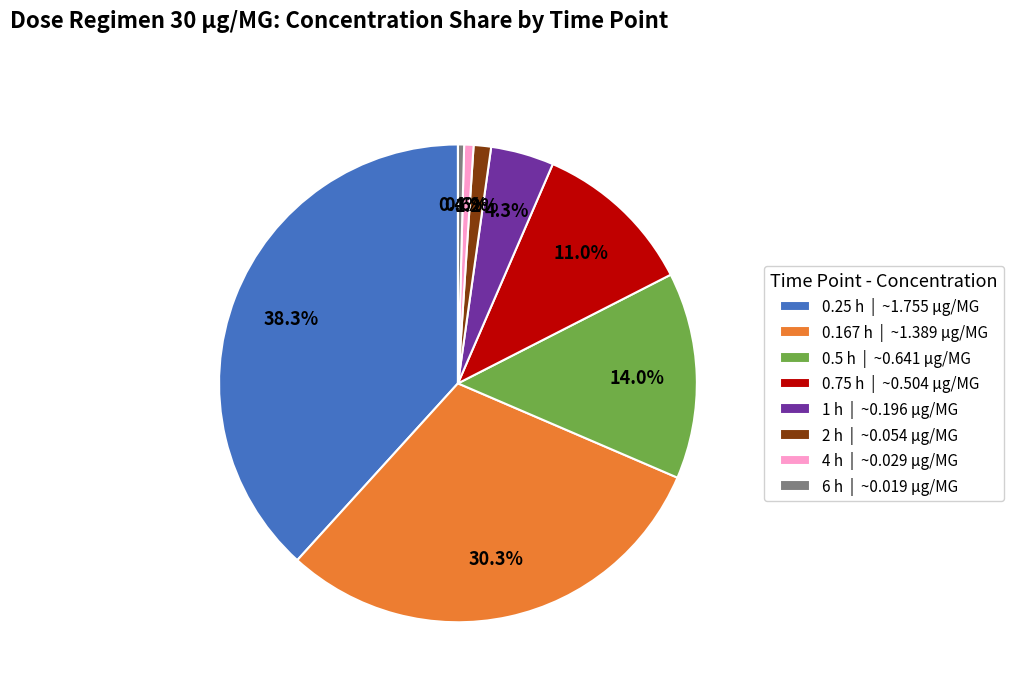

Which has a higher value, 0.75 h | ~0.504 μg/MG or 1 h | ~0.196 μg/MG?

0.75 h | ~0.504 μg/MG